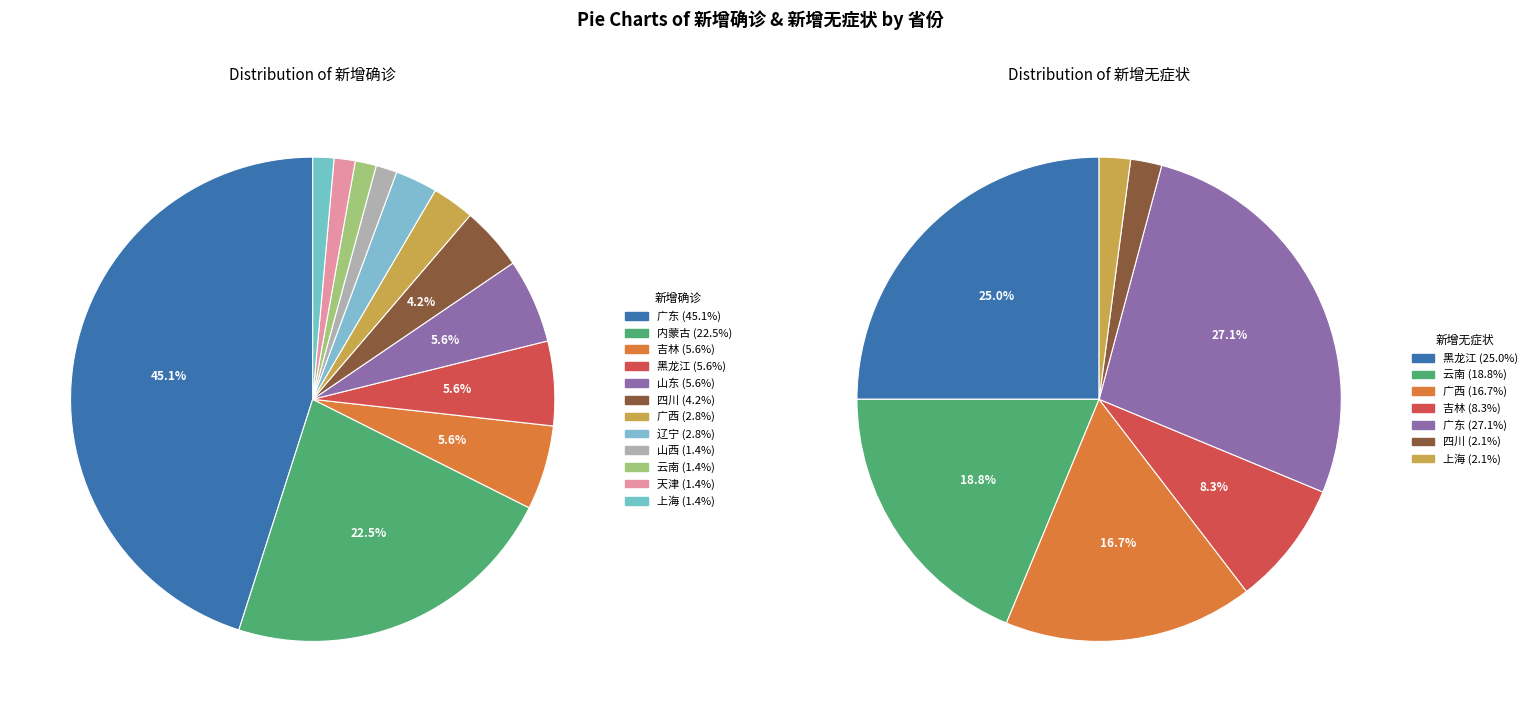

What percentage do 上海 and 广西 together represent?

4.2%